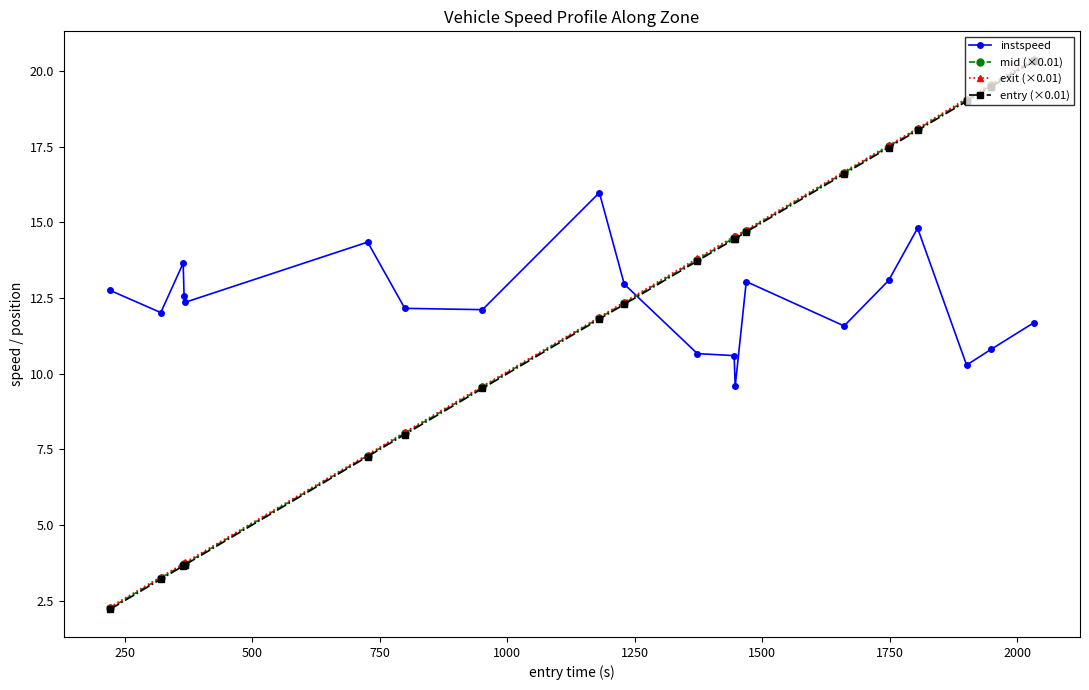

What is the value of the entry (×0.01) point at the 2nd from the left?

3.2